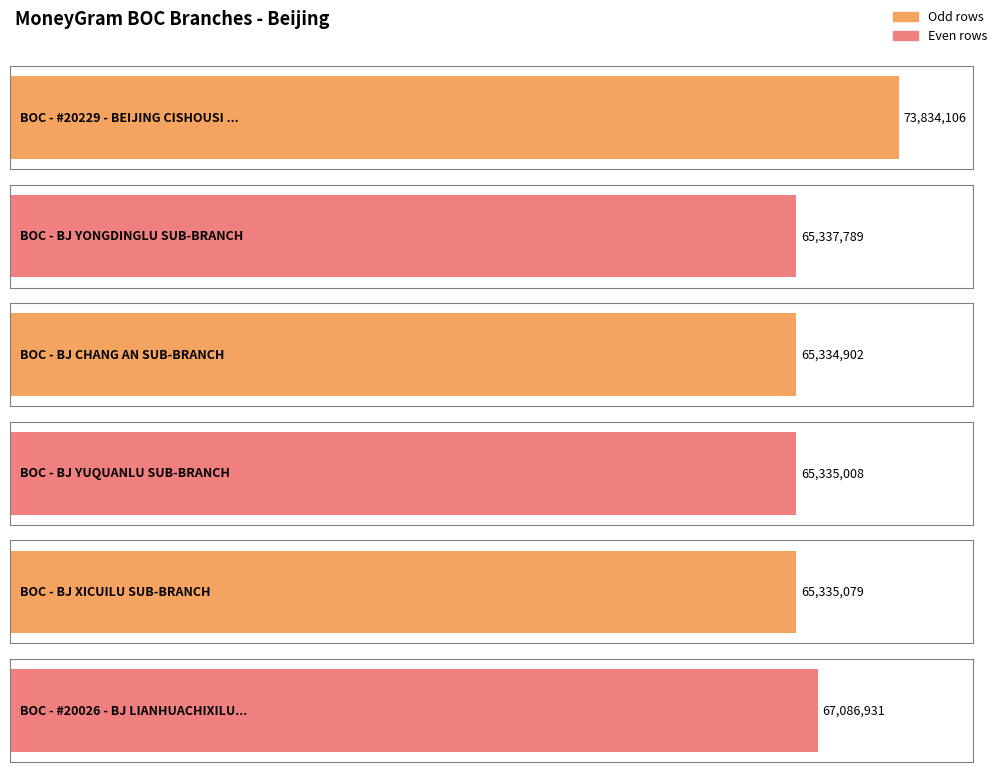

What is the ratio of the value at BOC - #20026 - BJ LIANHUACHIXILU SUBBR to the value at BOC - BJ XICUILU SUB-BRANCH?

1.0